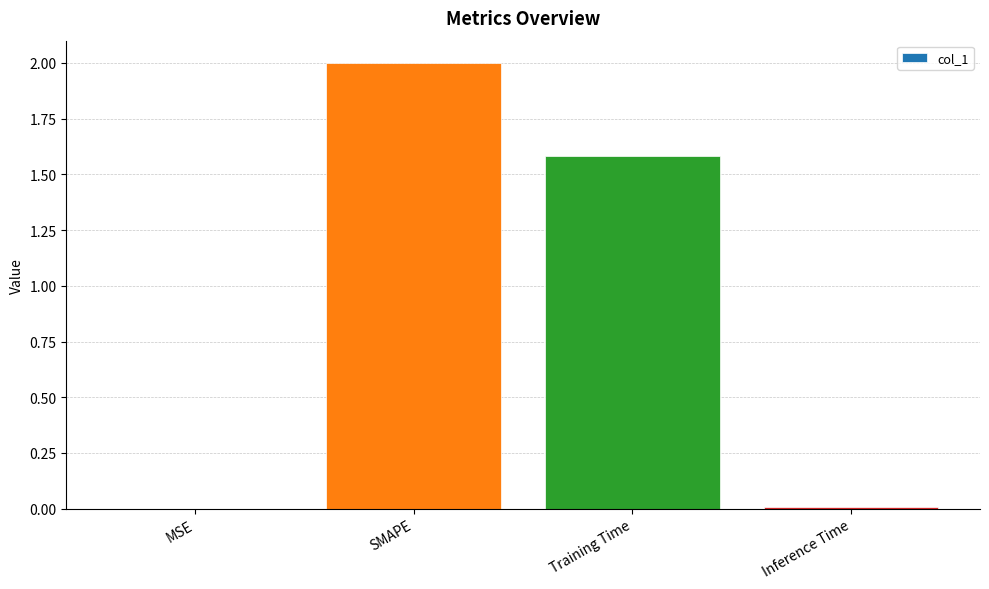

What is the sum of all values?

3.6